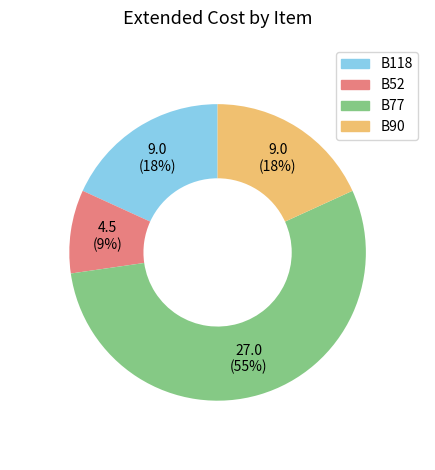

Count the number of slices in the pie.

4